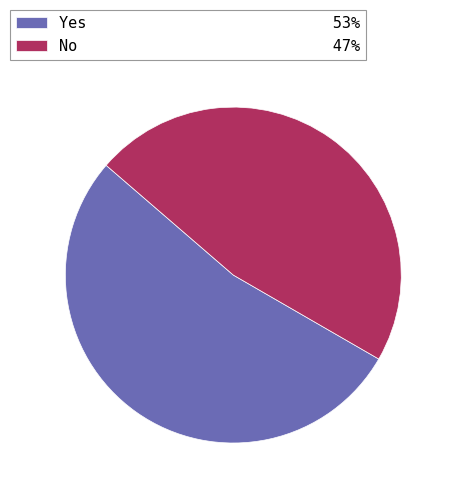

How many segments does this pie chart have?

2